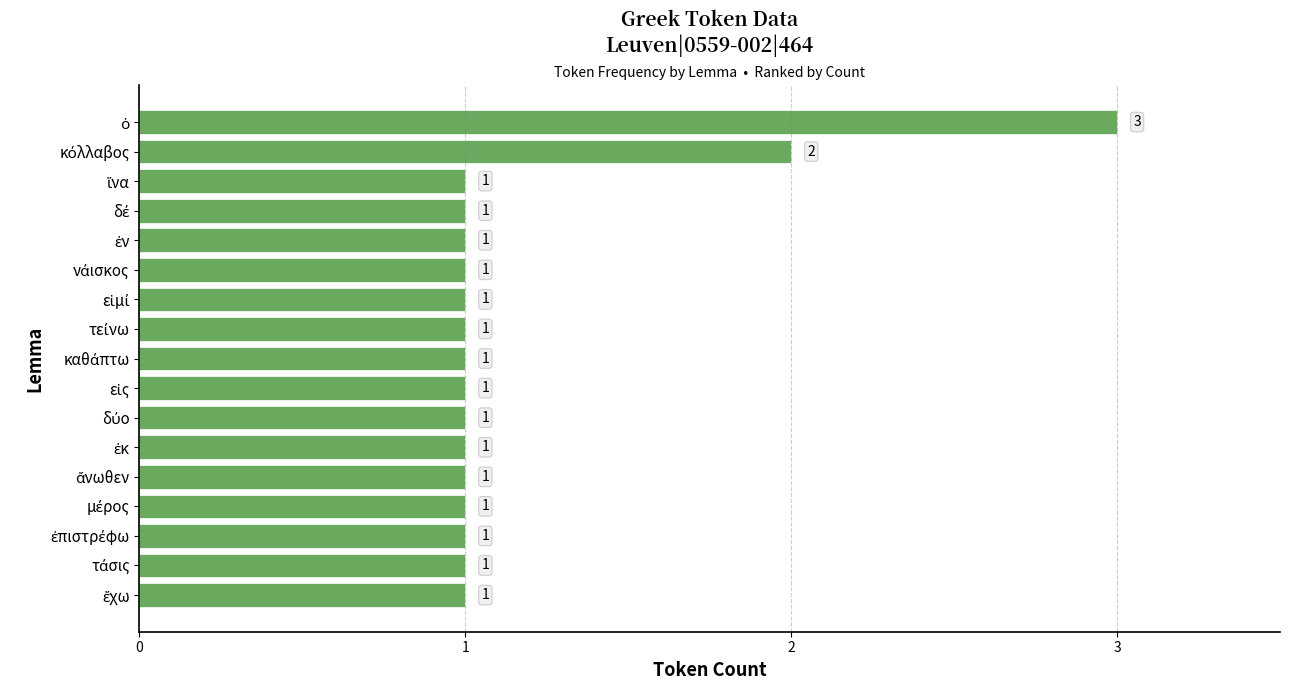

Count the values in the range 1 to 2.

16